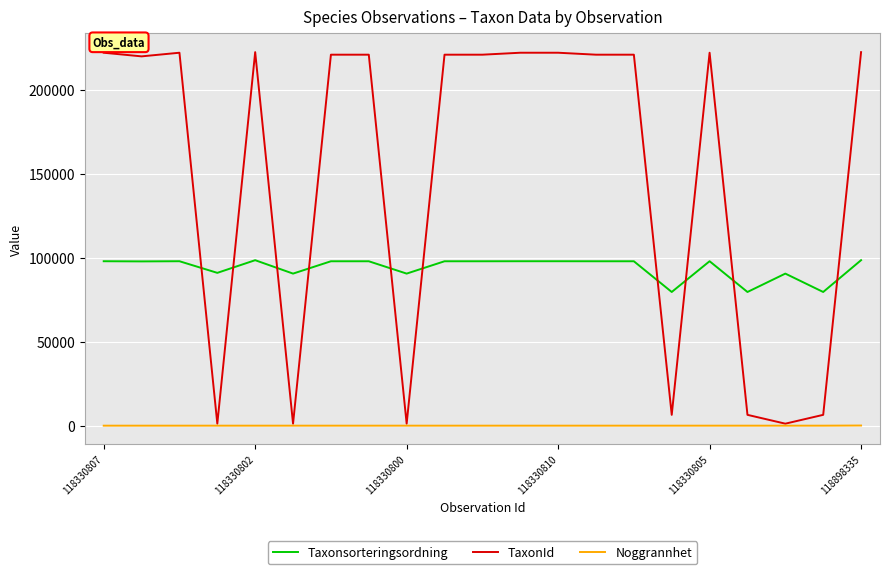

True or false: Noggrannhet and Taxonsorteringsordning cross at least once.

False